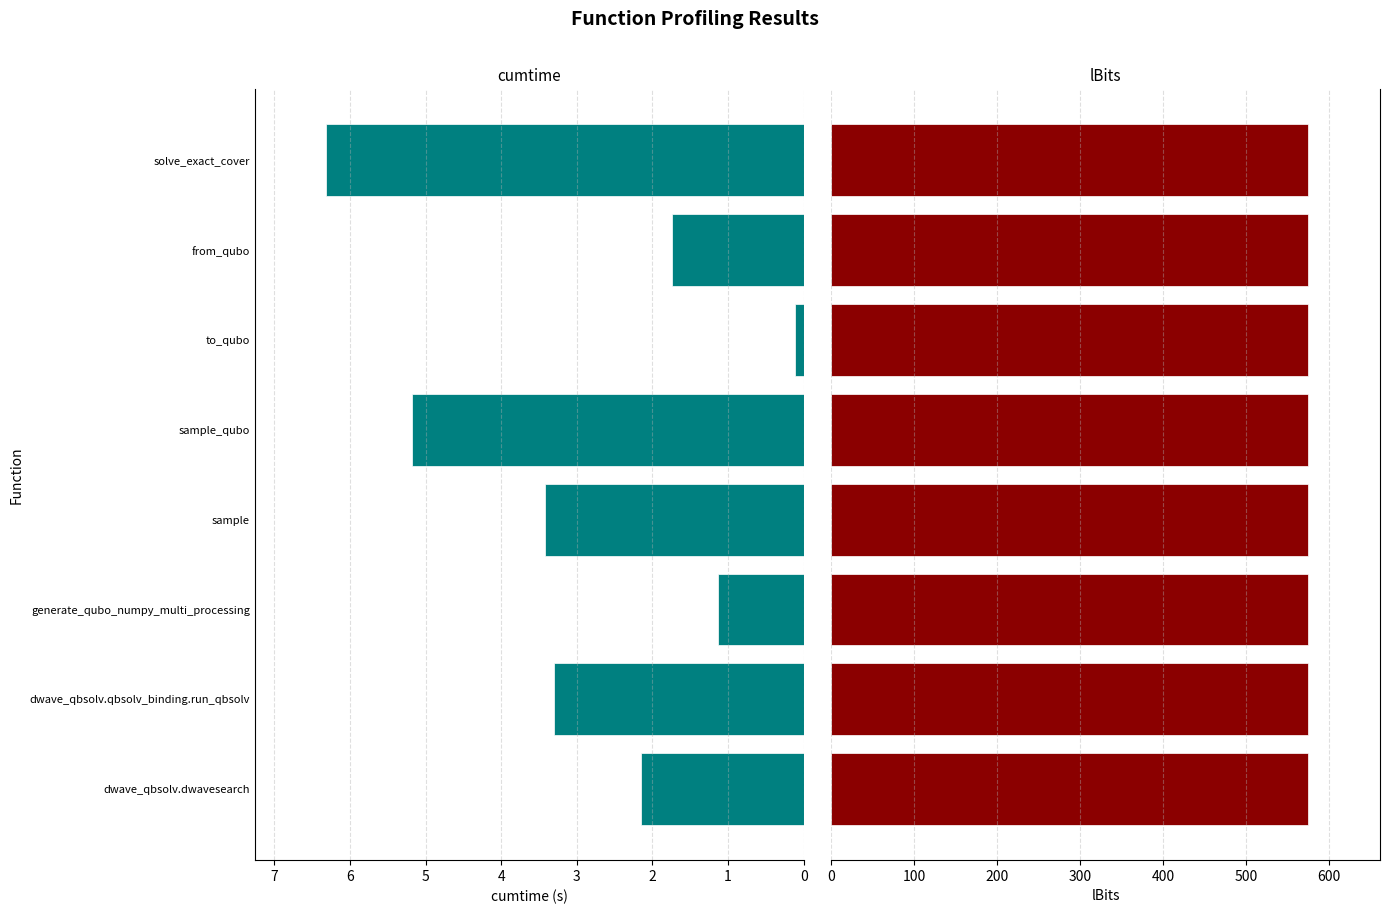

How many bars are there in total?

16